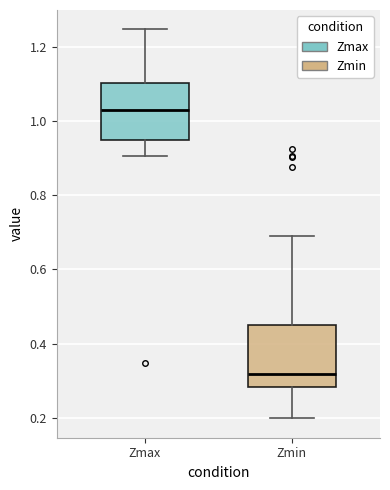

Reading left to right, read every box against the y-axis: the position of its median line, the range the box covers, and the ends of its whiskers. The values are not printed on the chart, so give them approximately, as read against the axis.

Zmax: median 1.02, box 0.94 to 1.10, whiskers 0.90 to 1.24
Zmin: median 0.32, box 0.28 to 0.44, whiskers 0.20 to 0.68